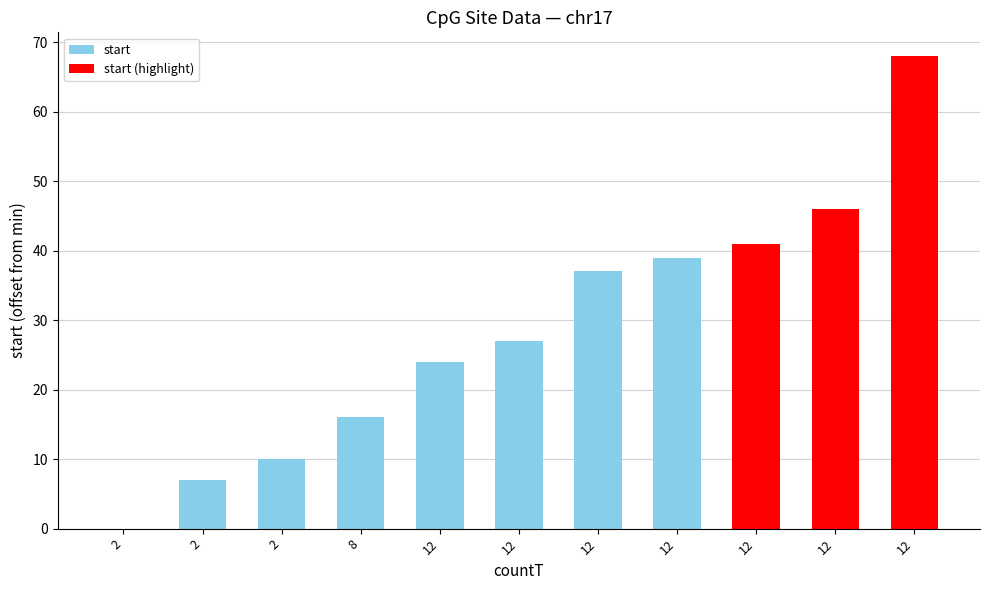

What is the difference between the values at 2 and 12?

39